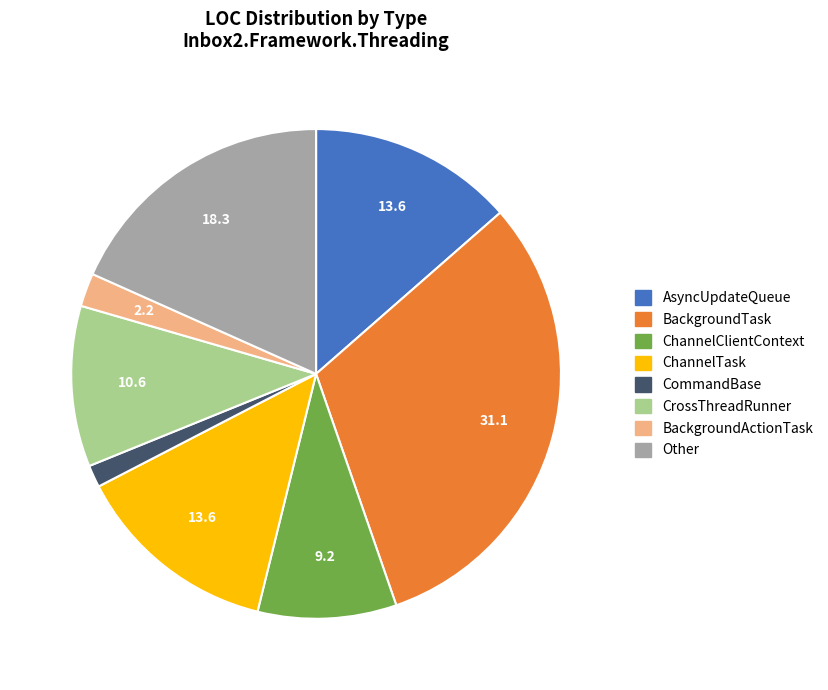

The BackgroundActionTask slice represents 15% of the pie. True or false?

False